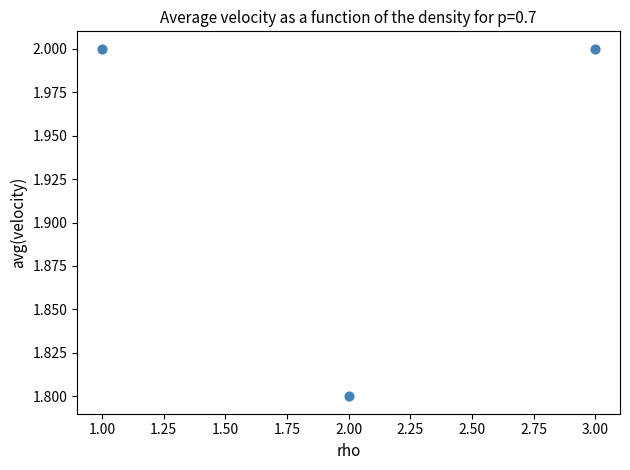

What Y value in the scatter plot is closest to 1?

1.8